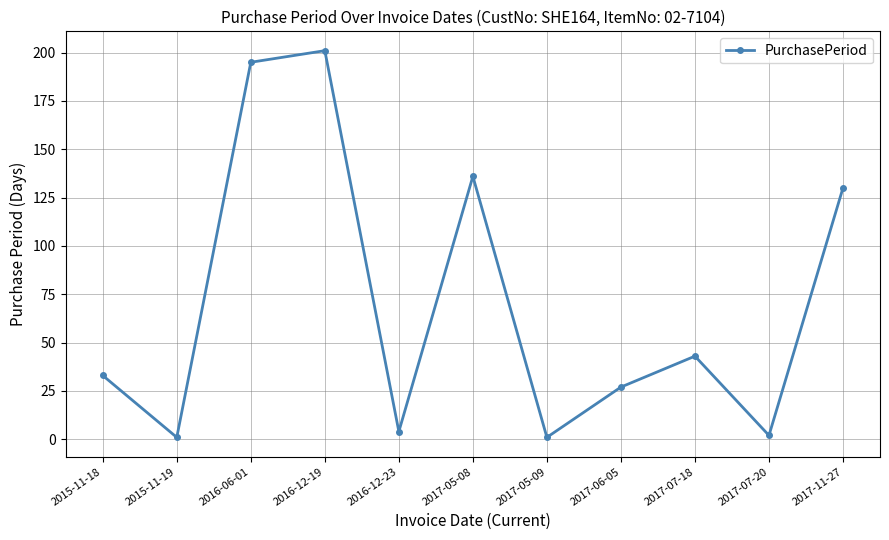

How many data points are less than 33?

5